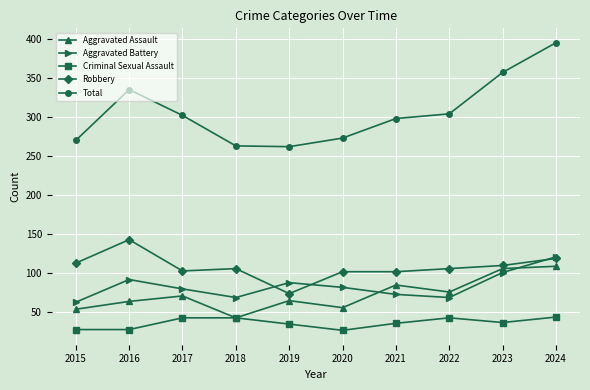

True or false: Aggravated Battery and Total cross at least once.

False